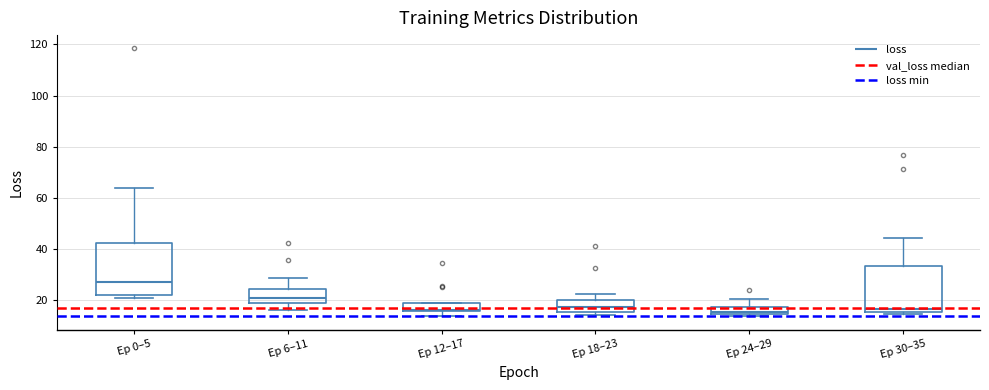

Which box's median line is the highest?

Ep 0–5